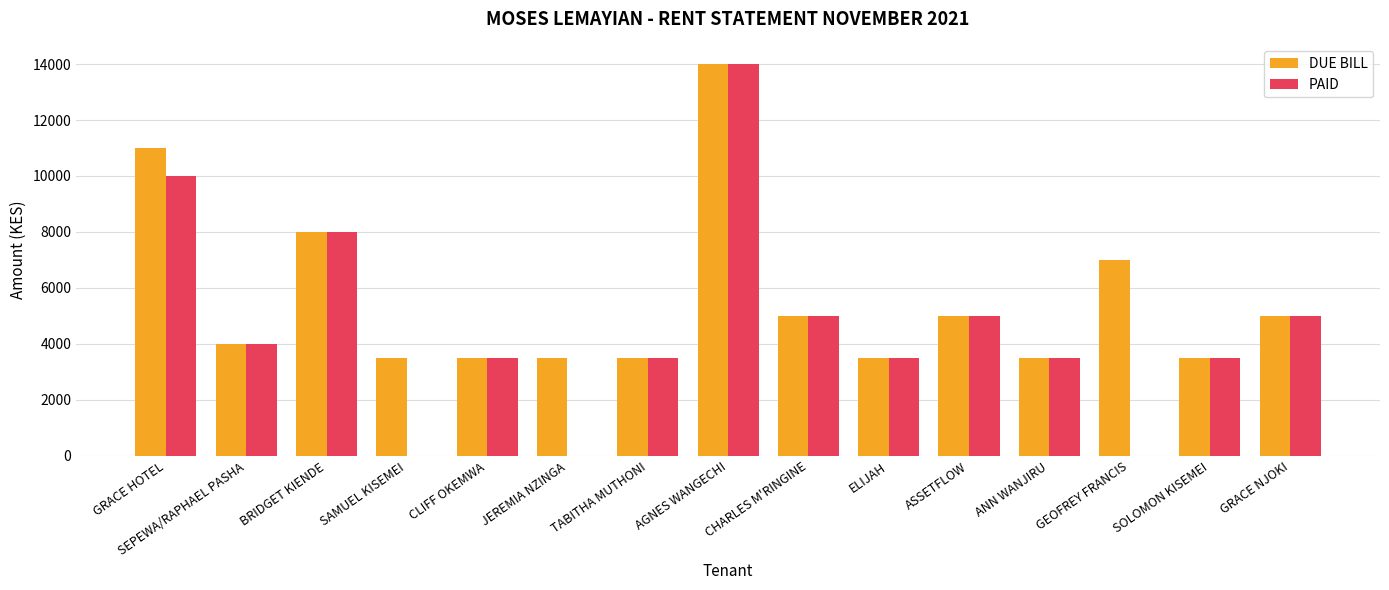

How many groups of bars are there?

15